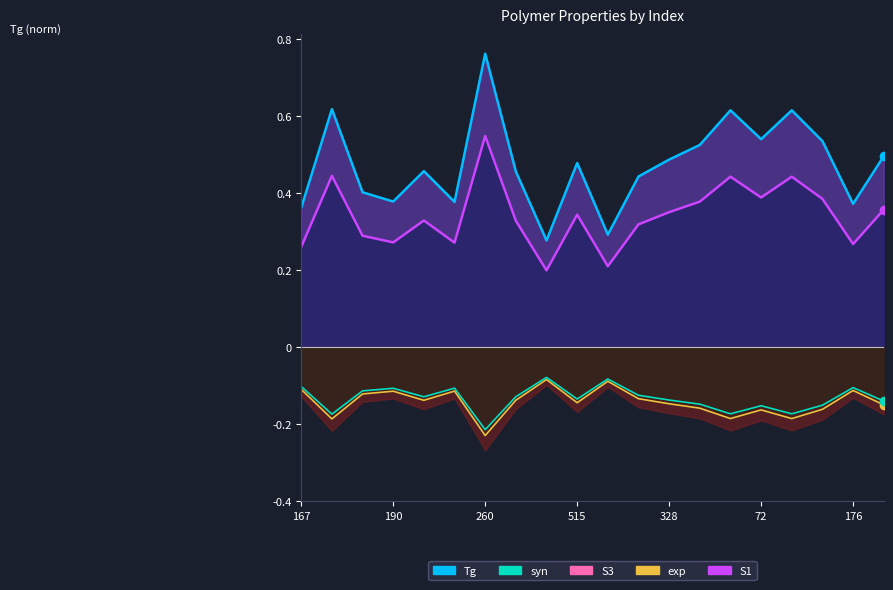

The value of Tg_line at 19 is 0.8. True or false?

False